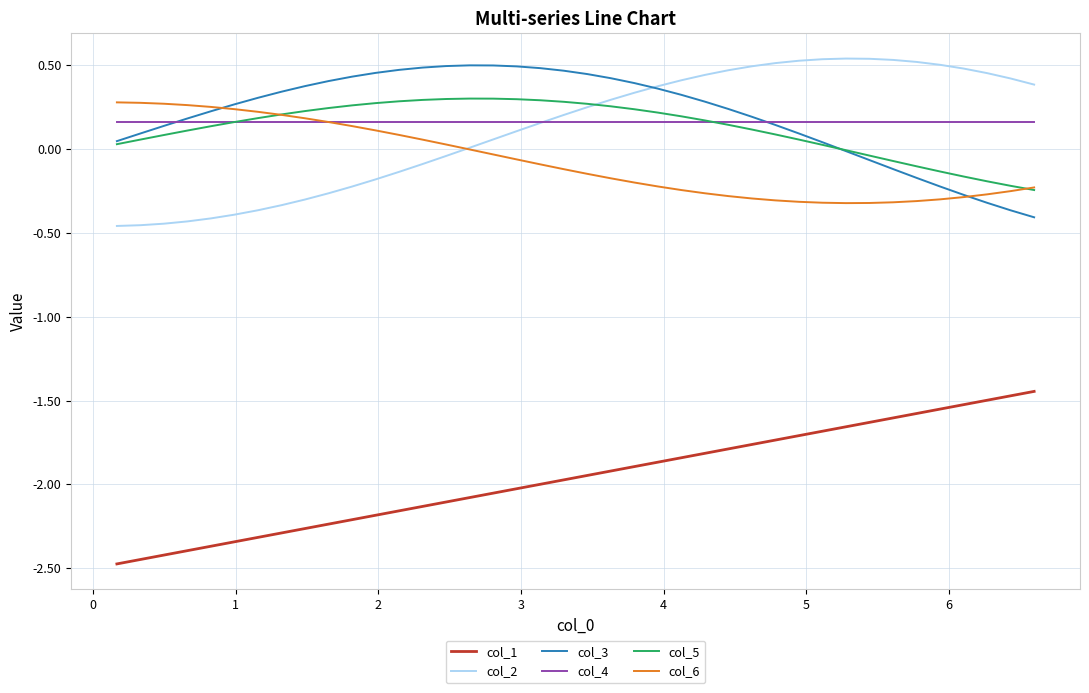

True or false: col_5 and col_1 intersect in this chart.

False